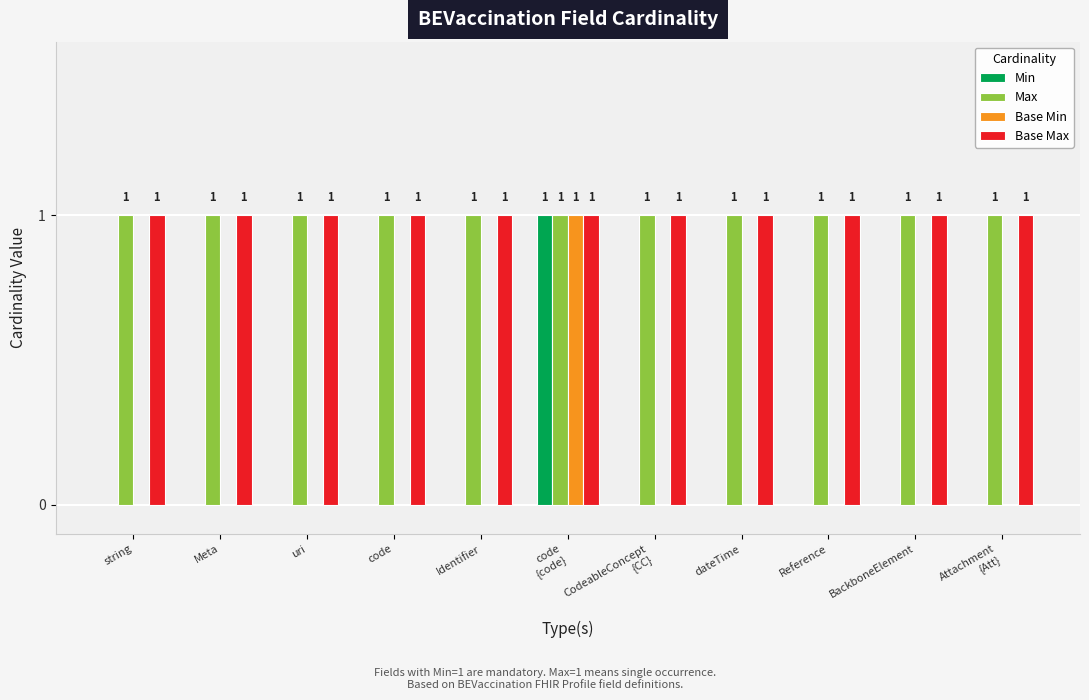

Reading left to right, what are all the values shown in this chart?

Min: 0	0	0	0	0	1	0	0	0	0	0
Max: 1	1	1	1	1	1	1	1	1	1	1
Base Min: 0	0	0	0	0	1	0	0	0	0	0
Base Max: 1	1	1	1	1	1	1	1	1	1	1